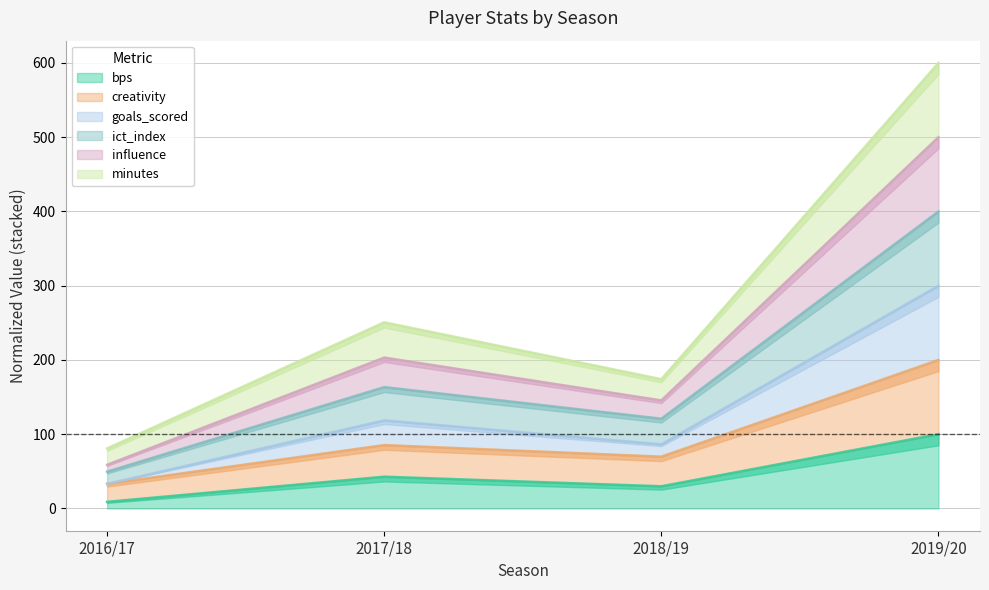

Which has a higher value, 2016/17 or 2019/20?

2019/20